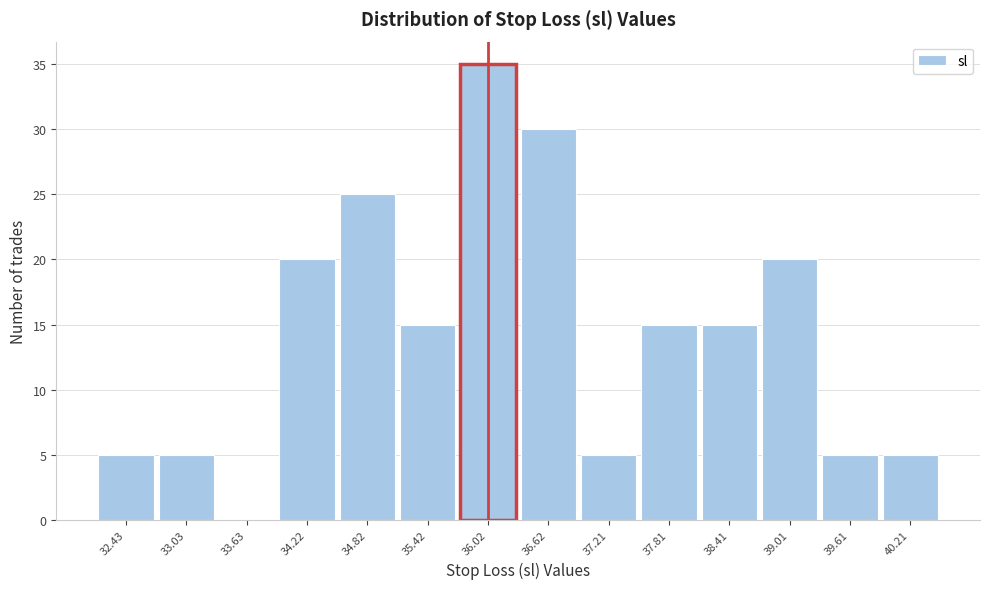

Over which range of the x-axis is the bar tallest?

35.7 to 36.3